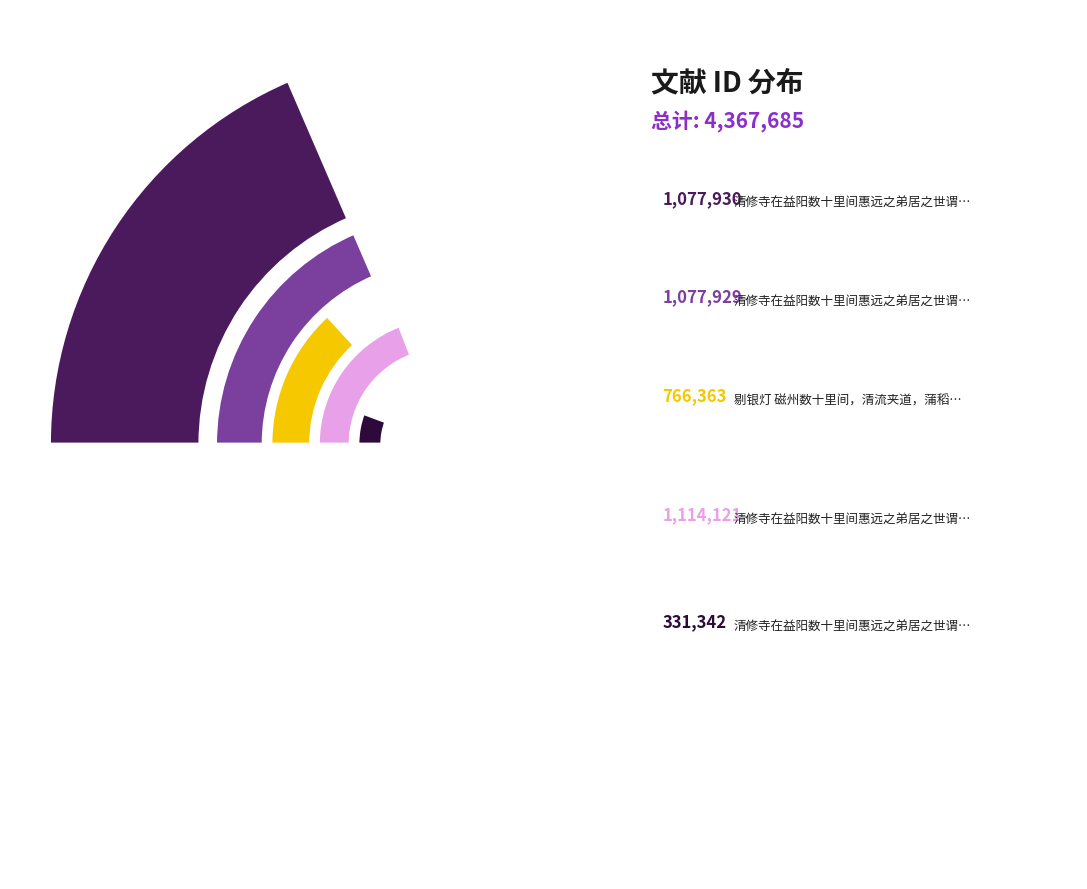

True or false: 清修寺在益阳数十里间惠远之弟居之世谓之小庐山二首 accounts for 12% of the total.

False